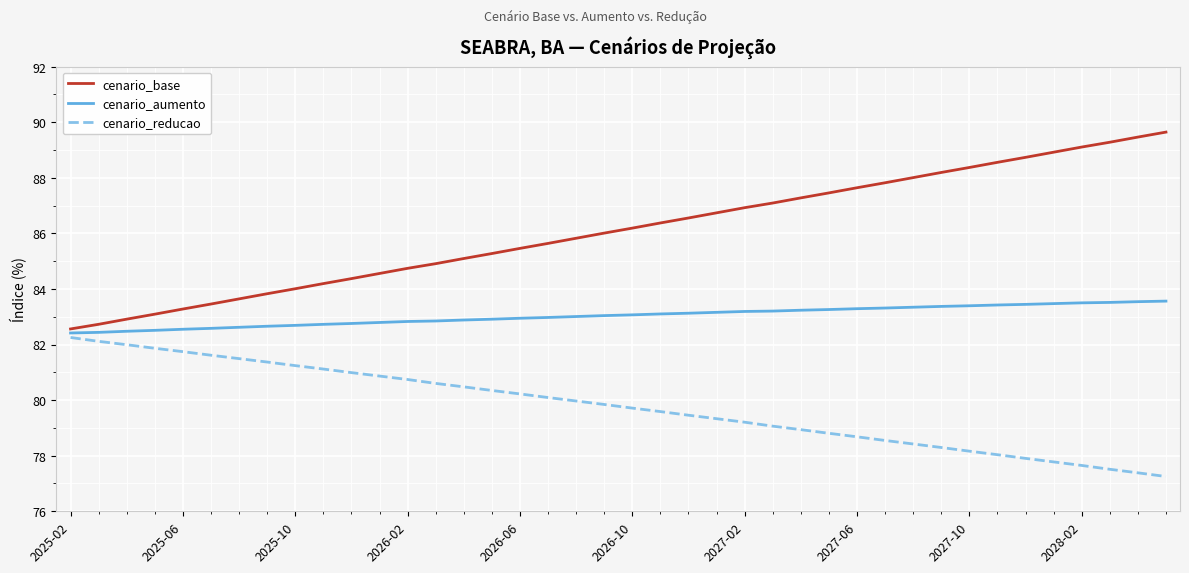

List the series in order of their overall mean, highest first.

cenario_base, cenario_aumento, cenario_reducao